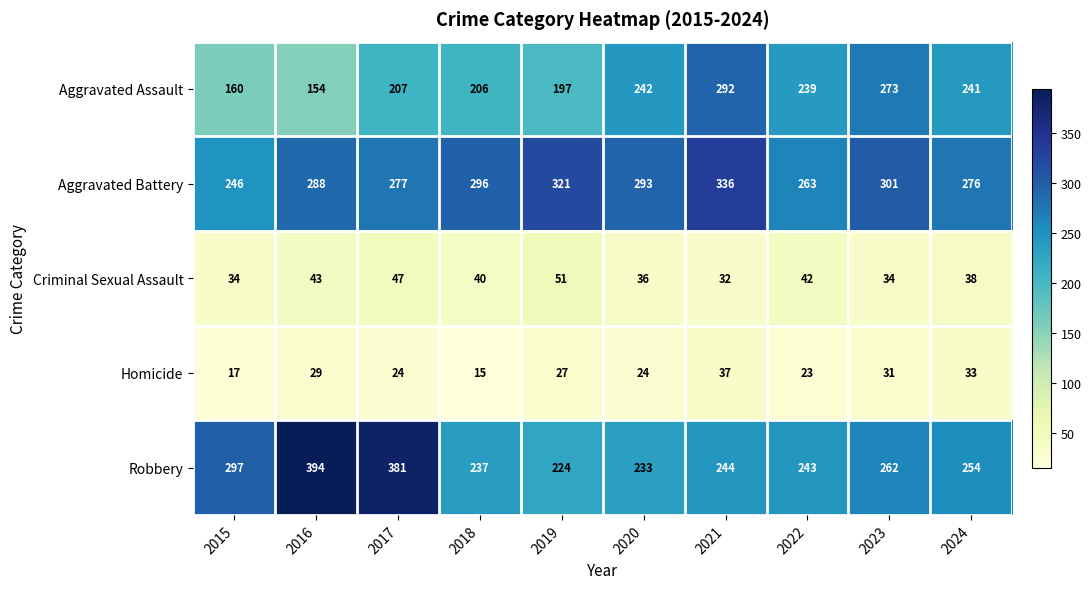

Is it true that Aggravated Battery equals 288 at 2016?

True